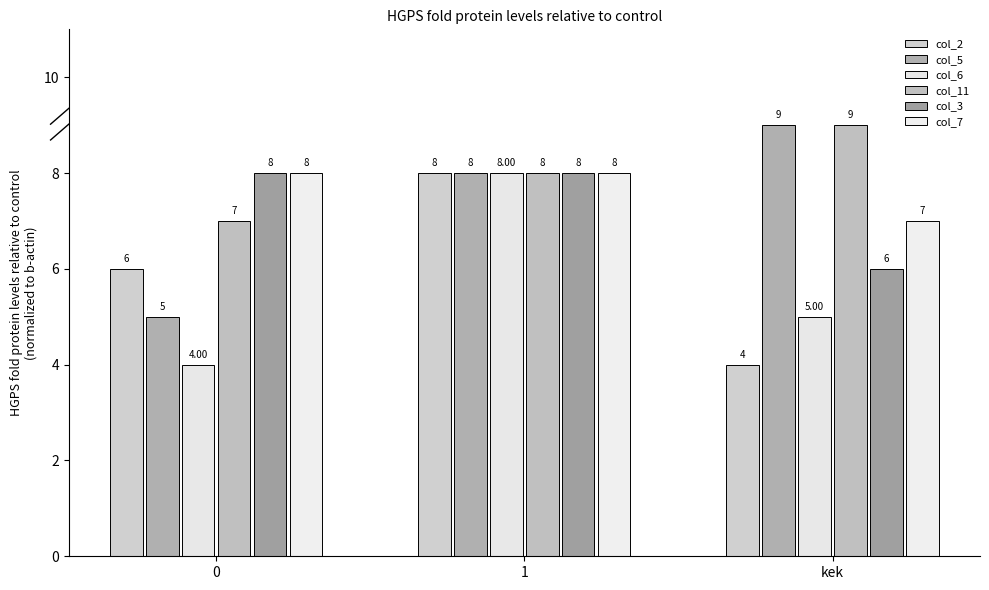

Reading left to right, extract all data points from this chart.

col_2: 6	8	4
col_5: 5	8	9
col_6: 4	8	5
col_11: 7	8	9
col_3: 8	8	6
col_7: 8	8	7